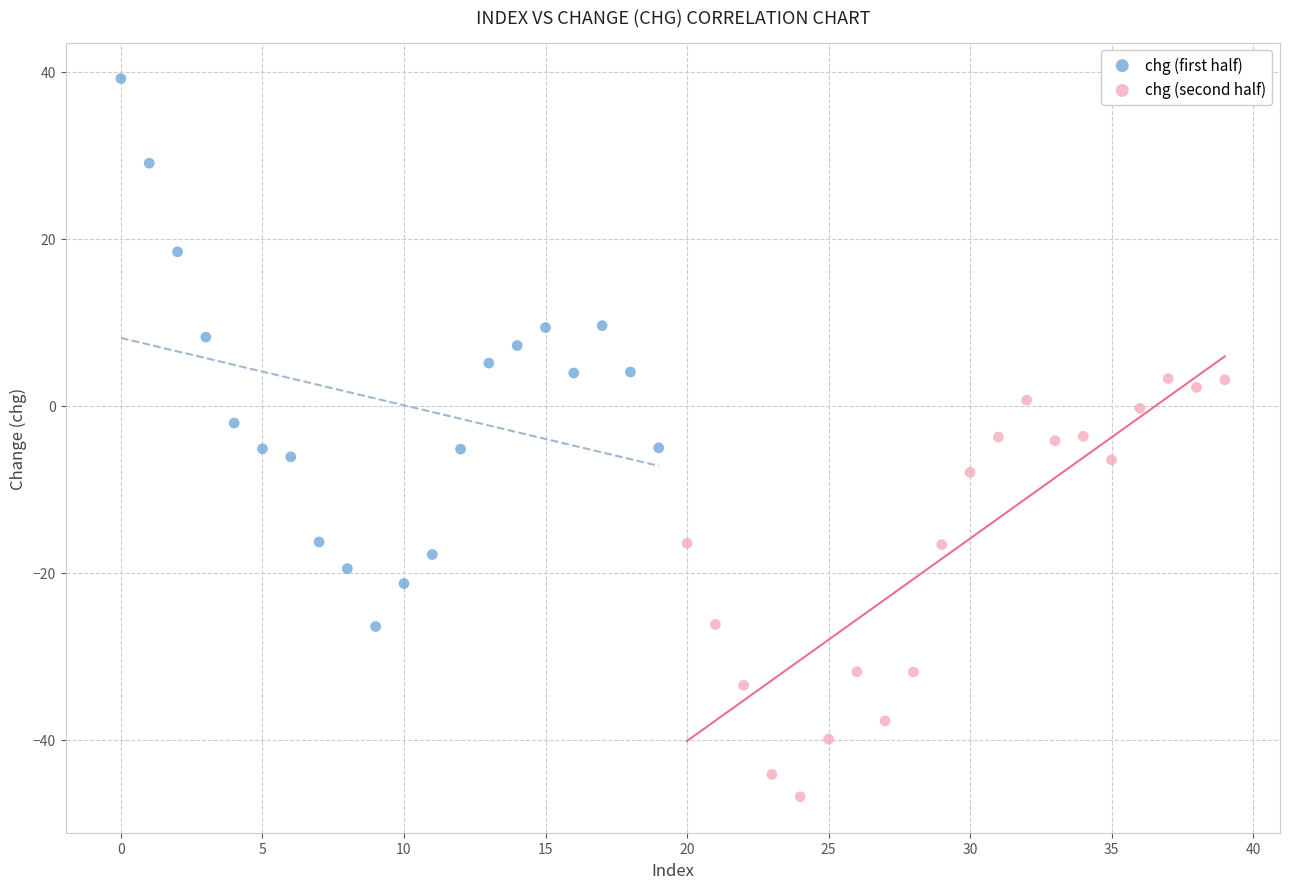

What are all the series names shown in the legend?

chg (first half), chg (second half)